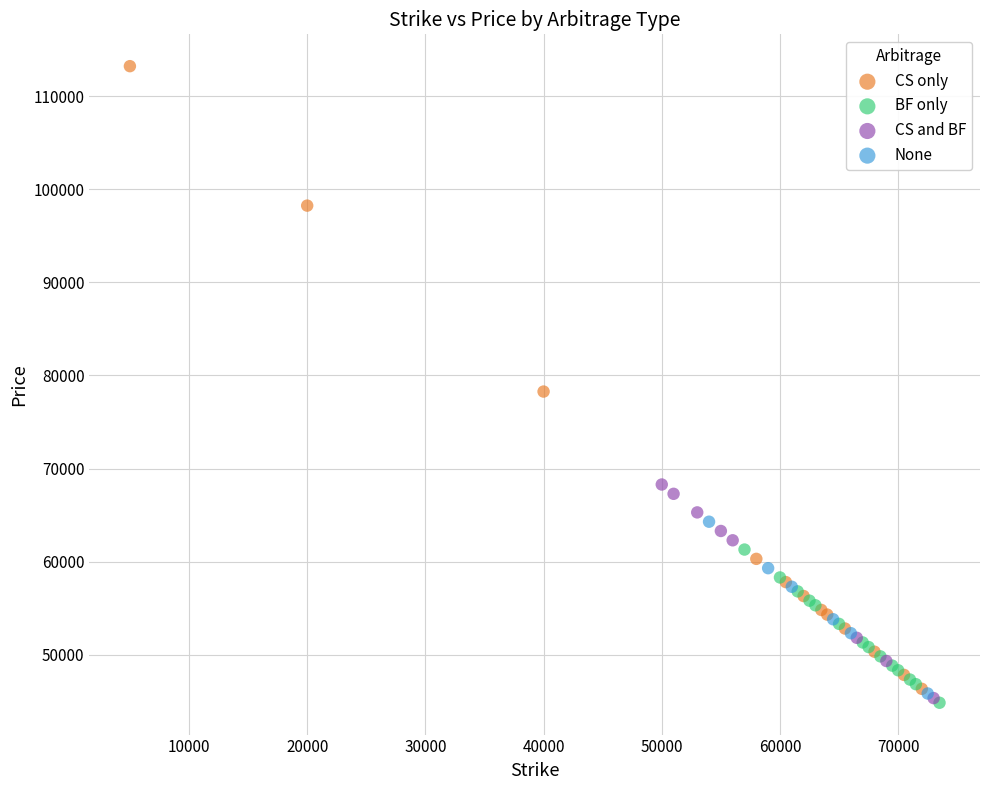

Which series has the widest spread of Y values?

CS only